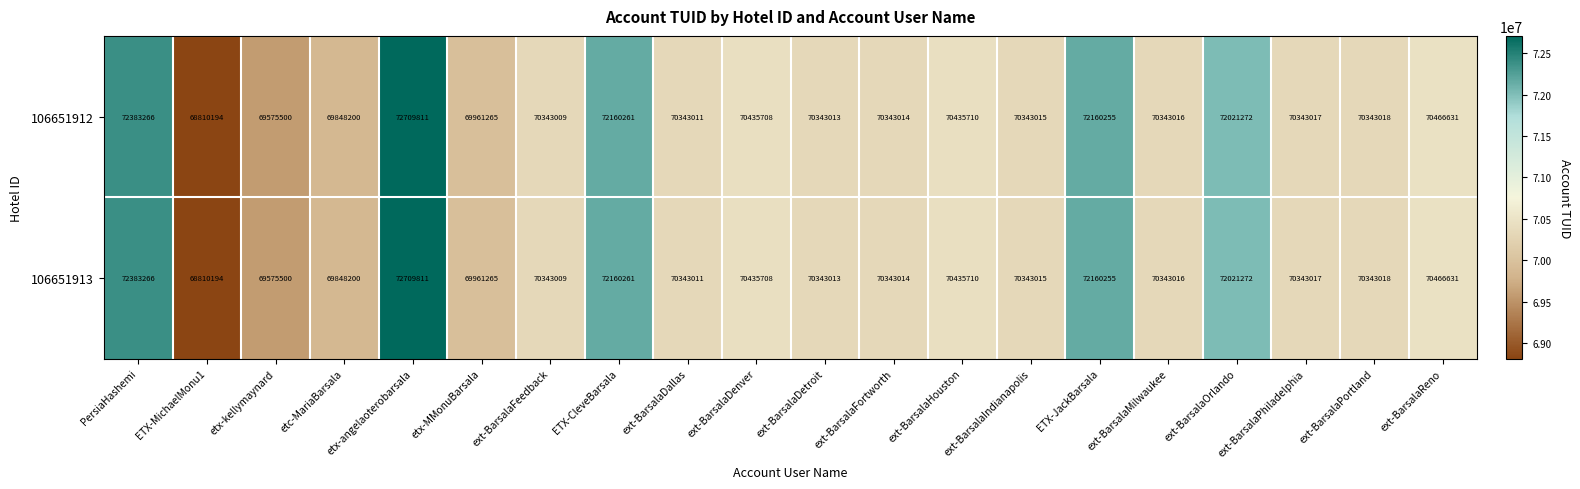

How many distinct data groups are displayed?

2